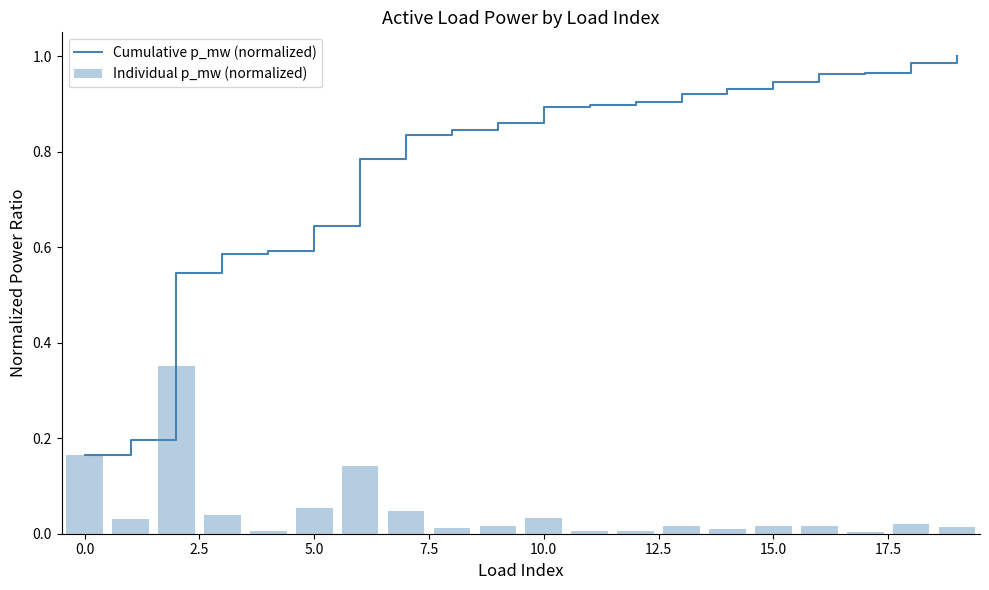

What is the difference between the maximum and minimum values in the Individual p_mw (normalized) series?

0.3